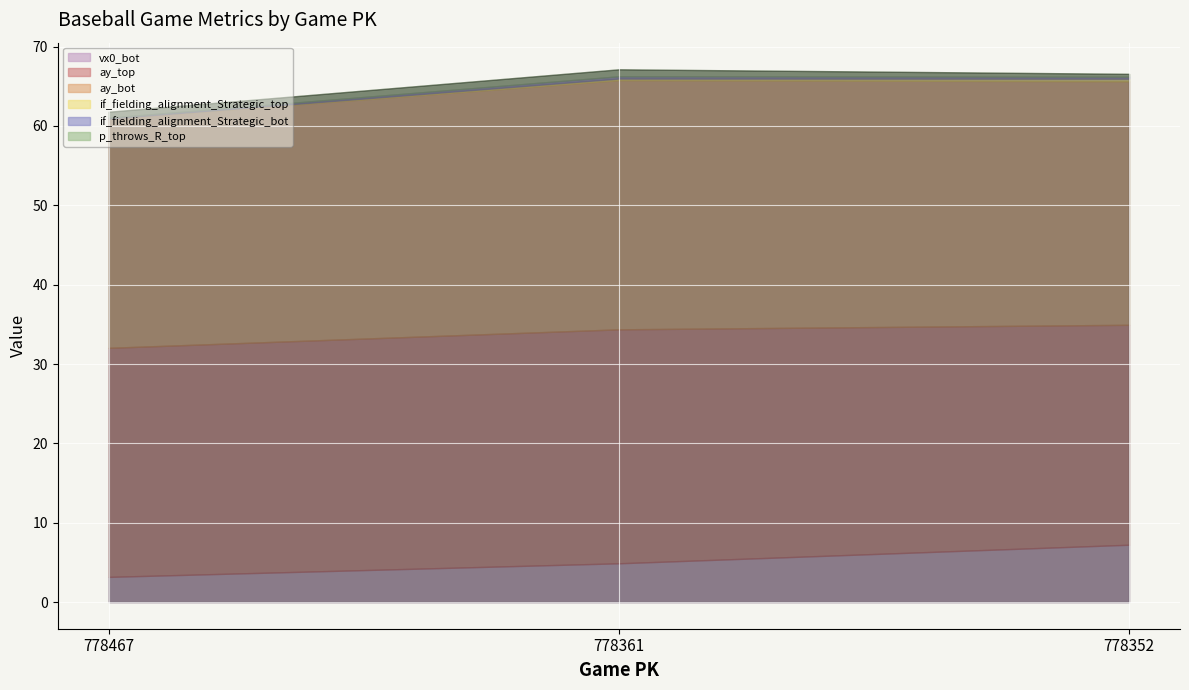

What is the average value of the if_fielding_alignment_Strategic_top series?

0.2